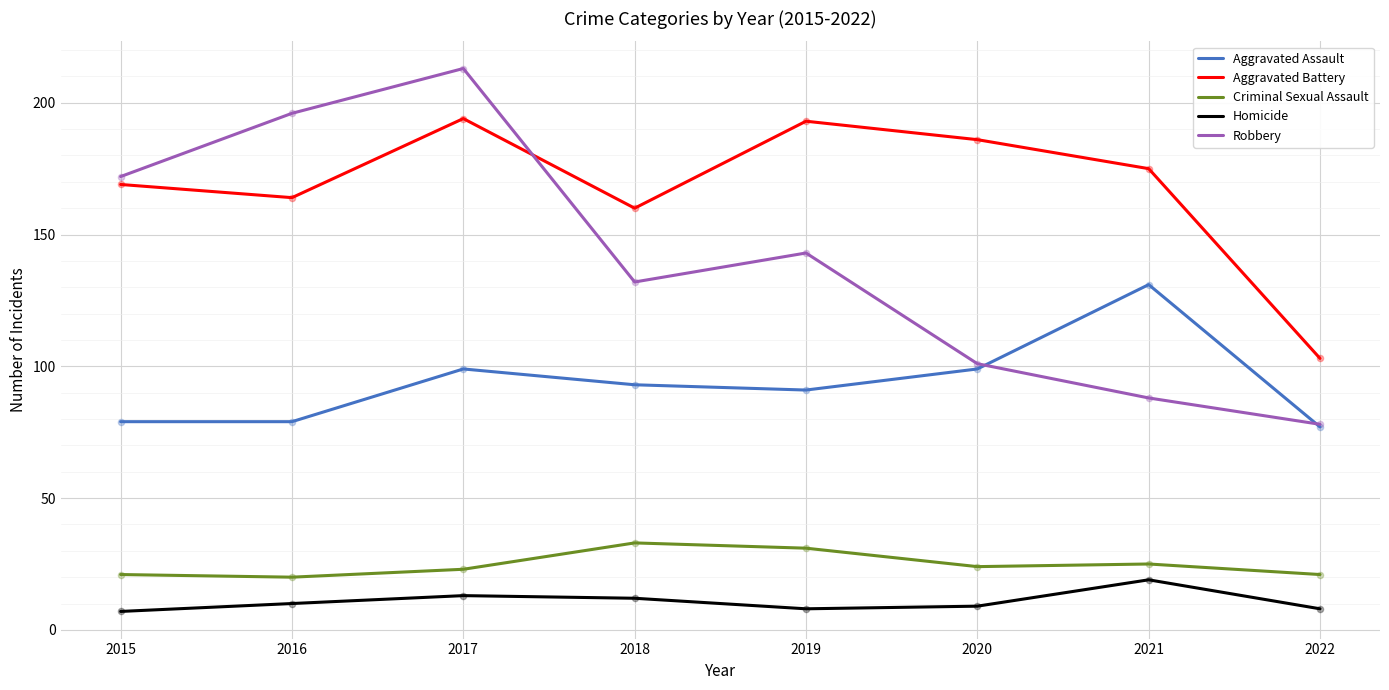

Between 2017 and 2019, which series saw the biggest shift?

Robbery